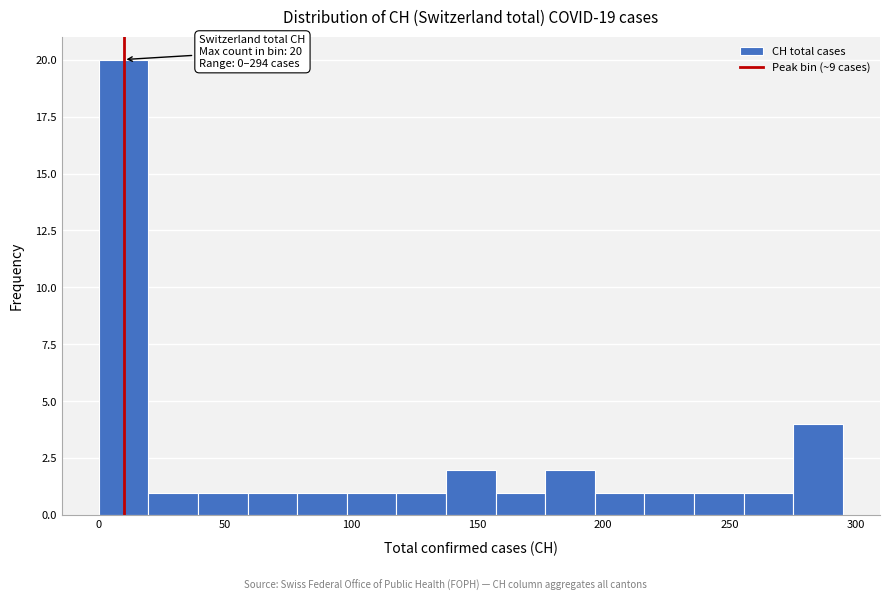

Around what value on the x-axis is the tallest bar? Give the approximate position of its centre, as read against the axis.

10